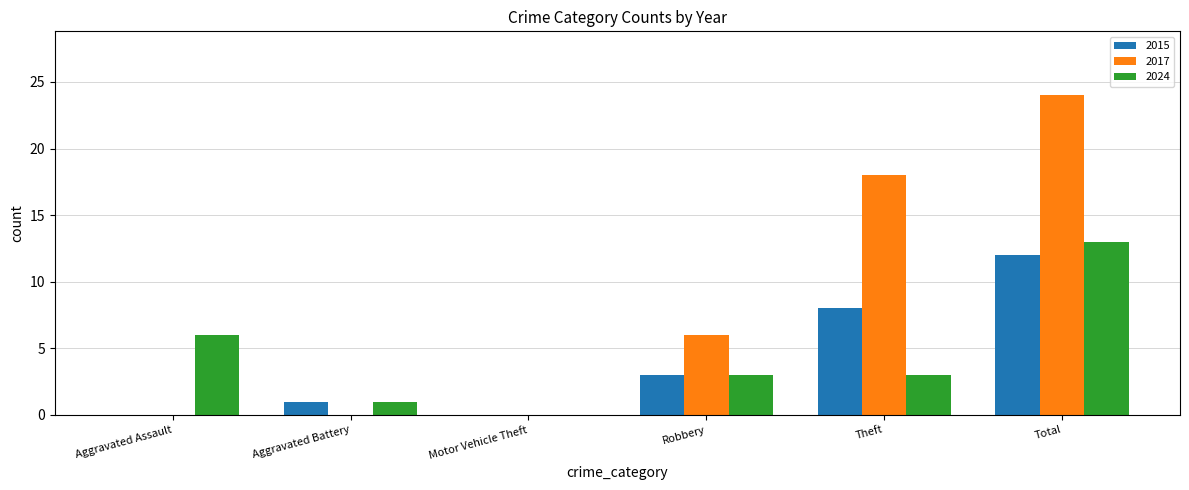

What is the maximum value for 2015?

12